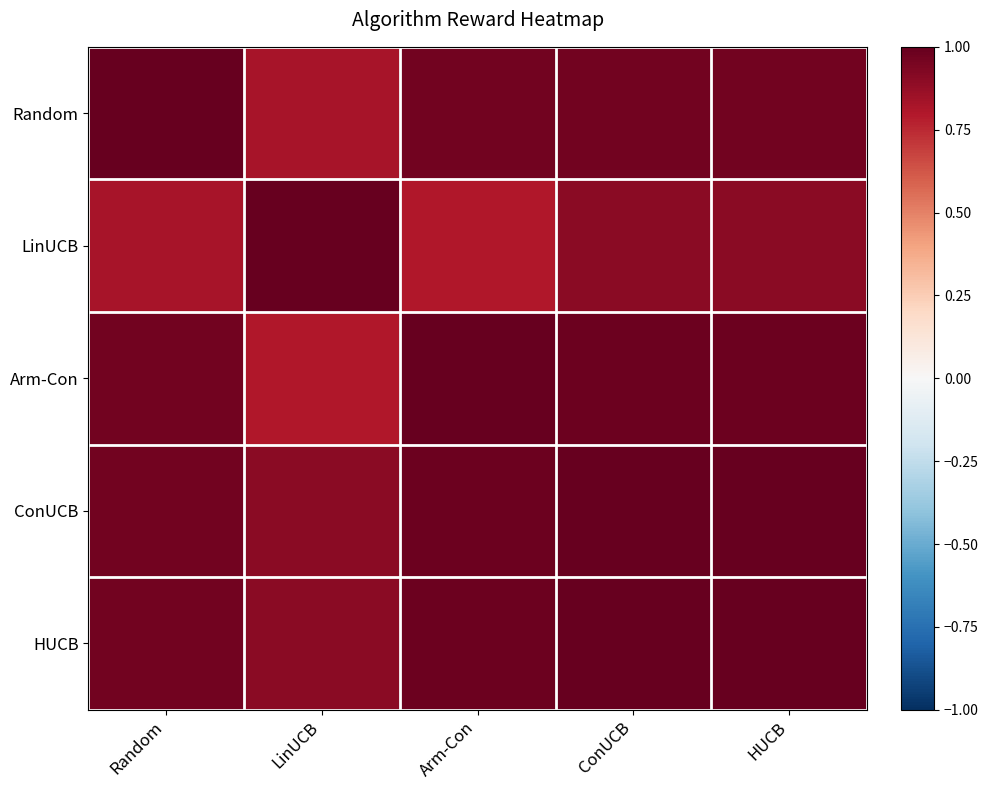

Which series has the largest total across all categories?

ConUCB